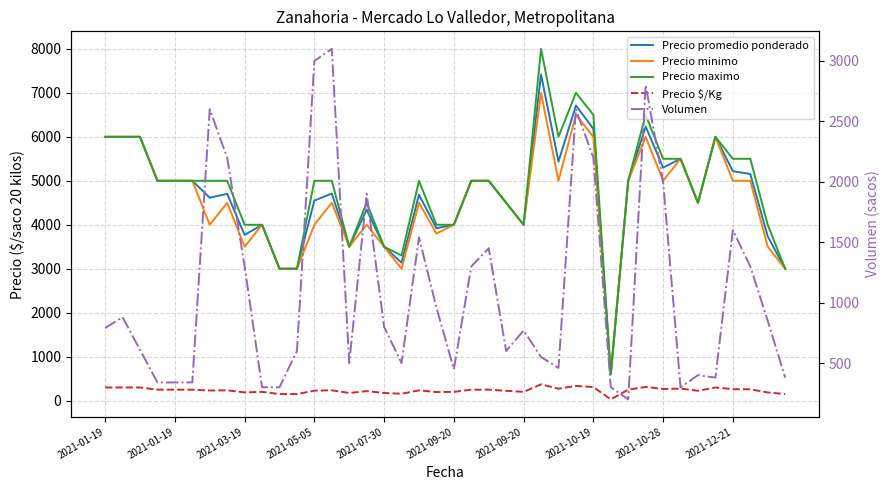

True or false: Volumen has more than 0 interior local peaks.

True